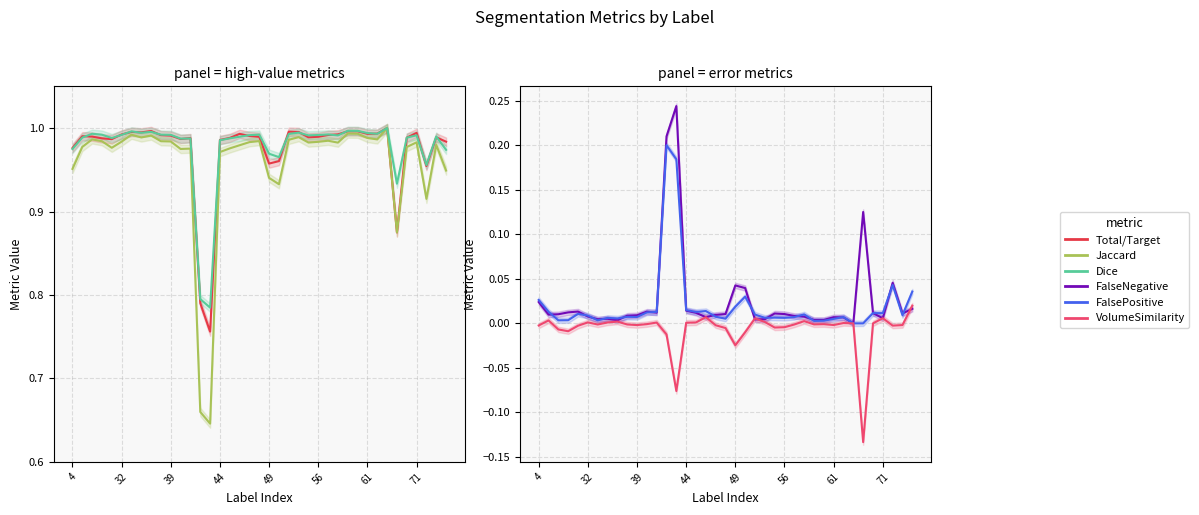

True or false: FalseNegative has more than 2 interior local peaks.

True